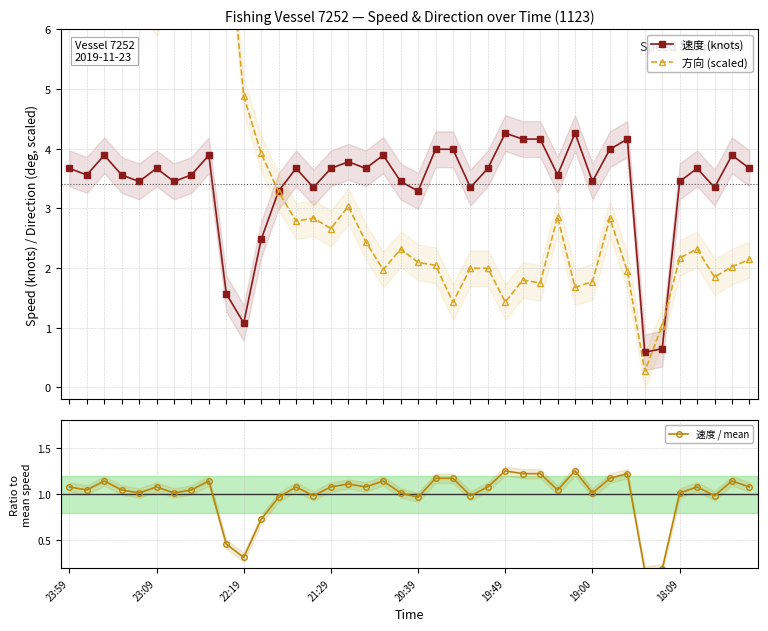

Reading right to left, what are all the values shown in this chart?

速度 (knots): 3.7	3.9	3.4	3.7	3.5	0.7	0.6	4.2	4.0	3.5	4.3	3.6	4.2	4.2	4.3	3.7	3.4	4.0	4.0	3.3	3.5	3.9	3.7	3.8	3.7	3.4	3.7	3.3	2.5	1.1	1.6	3.9	3.6	3.5	3.7	3.5	3.6	3.9	3.6	3.7
方向 (scaled): 2.1	2.0	1.8	2.3	2.2	1.0	0.3	1.9	2.8	1.8	1.7	2.9	1.8	1.8	1.4	2.0	2.0	1.4	2.0	2.1	2.3	2.0	2.4	3.0	2.7	2.8	2.8	3.3	3.9	4.9	8.0	6.6	7.1	6.8	6.2	6.6	7.0	6.3	7.1	6.9
速度 / mean: 1.1	1.1	1.0	1.1	1.0	0.2	0.2	1.2	1.2	1.0	1.3	1.0	1.2	1.2	1.3	1.1	1.0	1.2	1.2	1.0	1.0	1.1	1.1	1.1	1.1	1.0	1.1	1.0	0.7	0.3	0.5	1.1	1.0	1.0	1.1	1.0	1.0	1.1	1.0	1.1